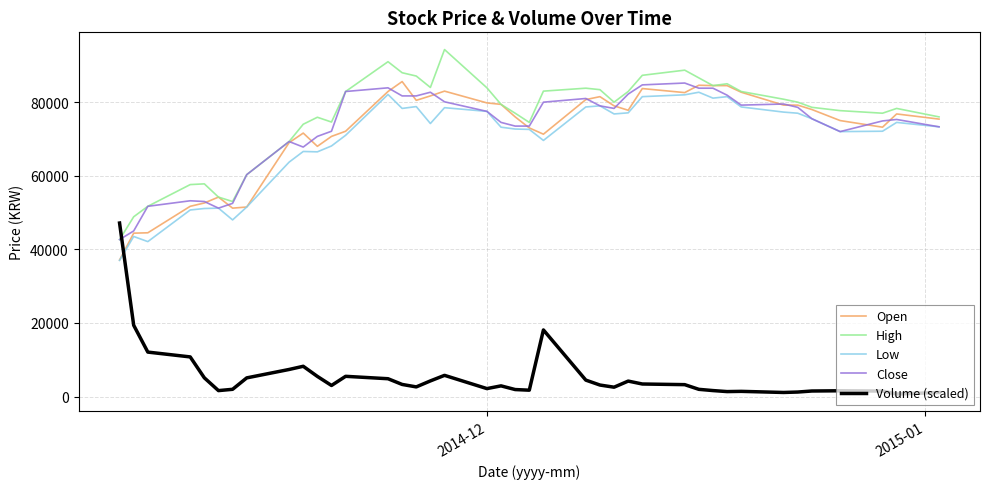

How many lines are shown in the chart?

5